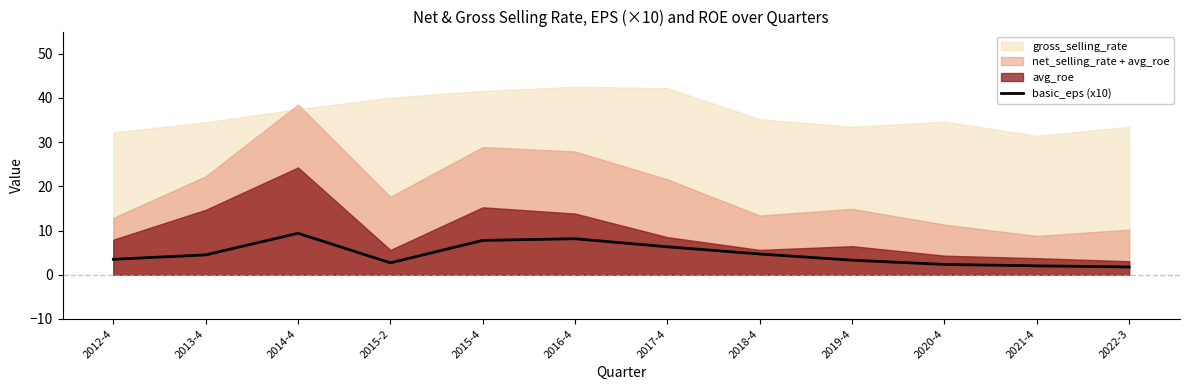

The basic_eps (x10) series shows 2.4 at 2018-4. True or false?

False